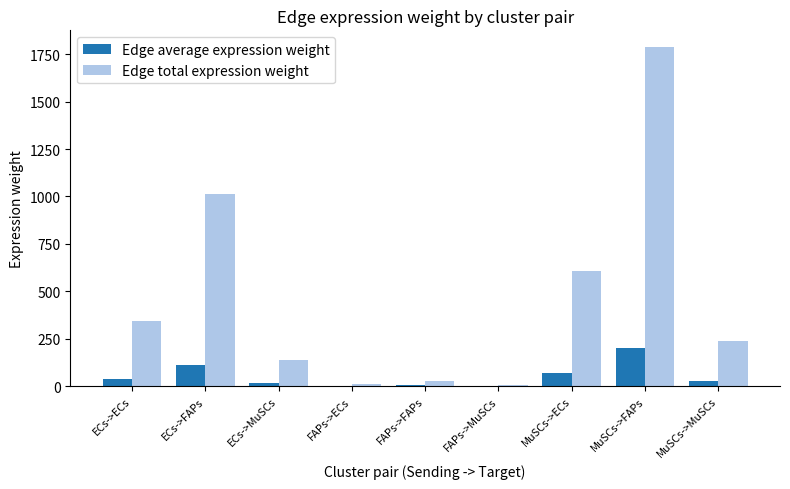

True or false: Edge total expression weight has a value of 228.6 at ECs->MuSCs.

False